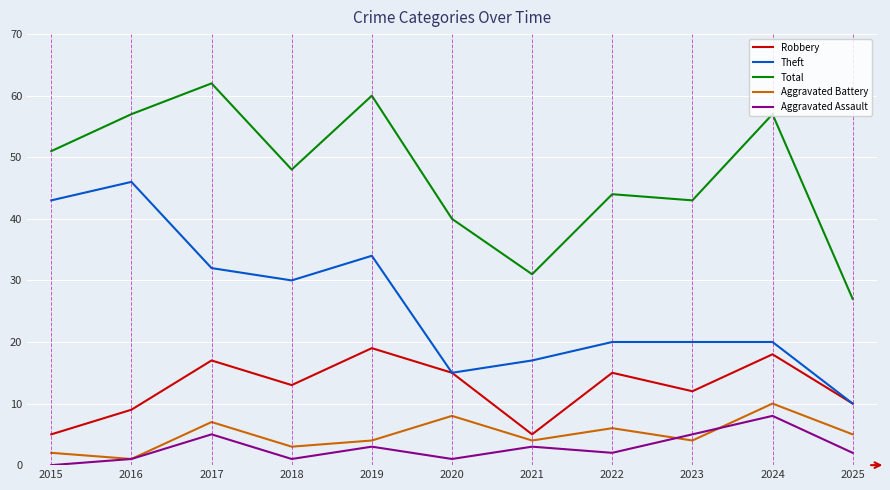

Between 2016 and 2023, which series saw the biggest shift?

Theft